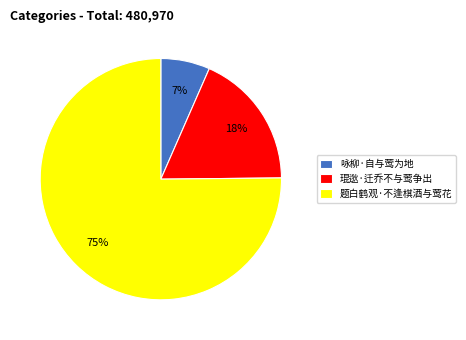

Which slice represents more than half of the pie?

题白鹤观·不逢棋酒与莺花